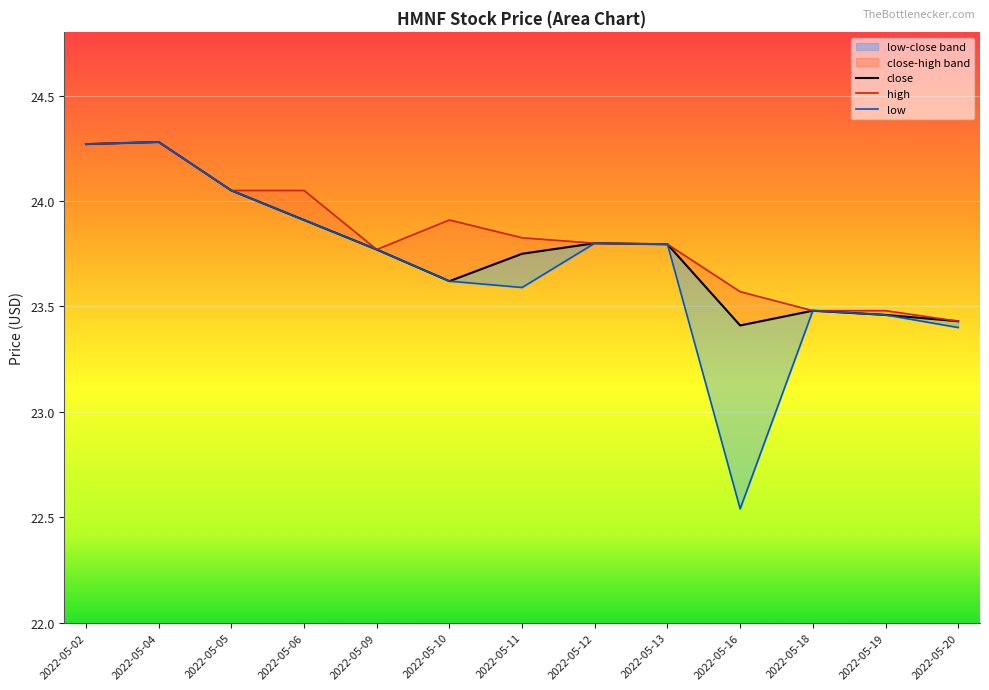

What is the sum of all close values?

309.0